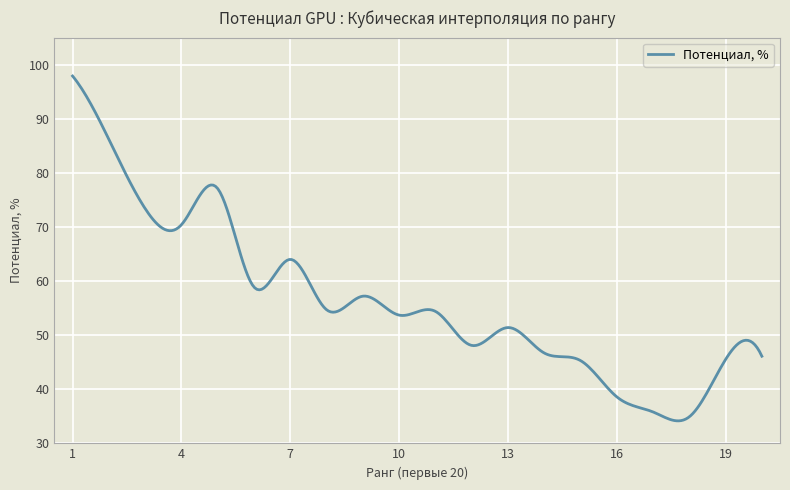

What is the minimum value shown in the chart?

34.2